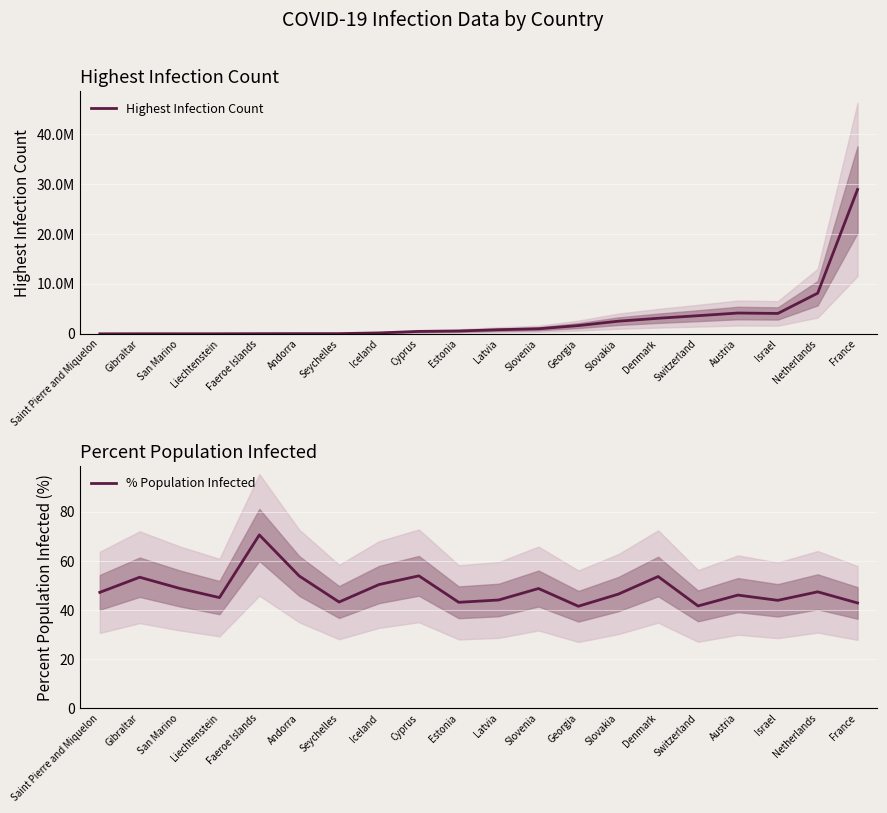

What is the approximate value of % Population Infected at Saint Pierre and Miquelon?

47.3